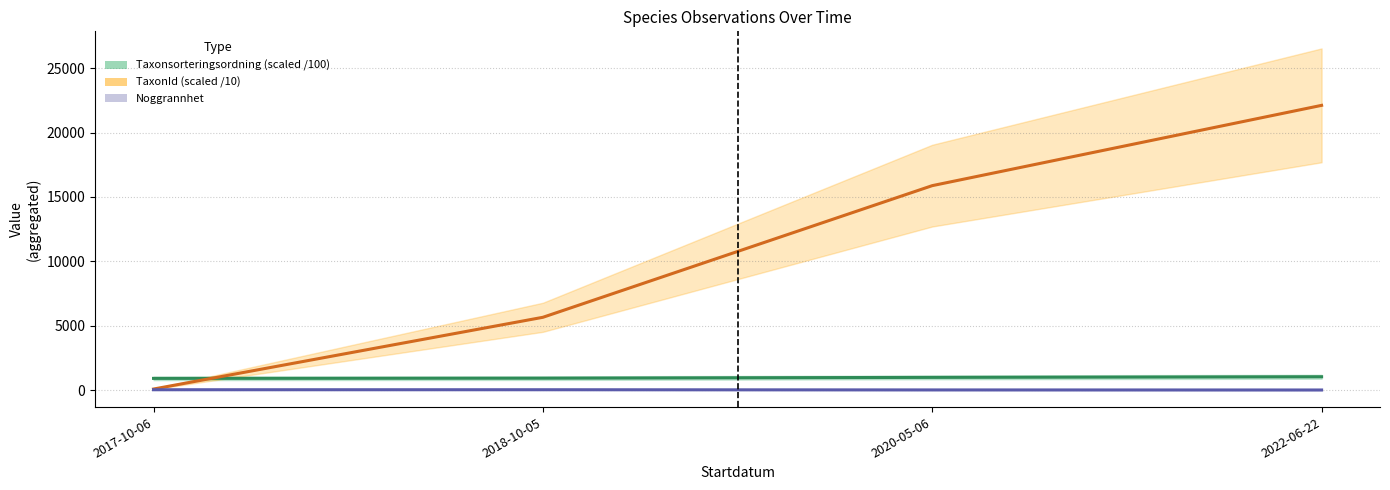

The Taxonsorteringsordning (scaled /100) series shows 1451.2 at 2020-05-06. True or false?

False